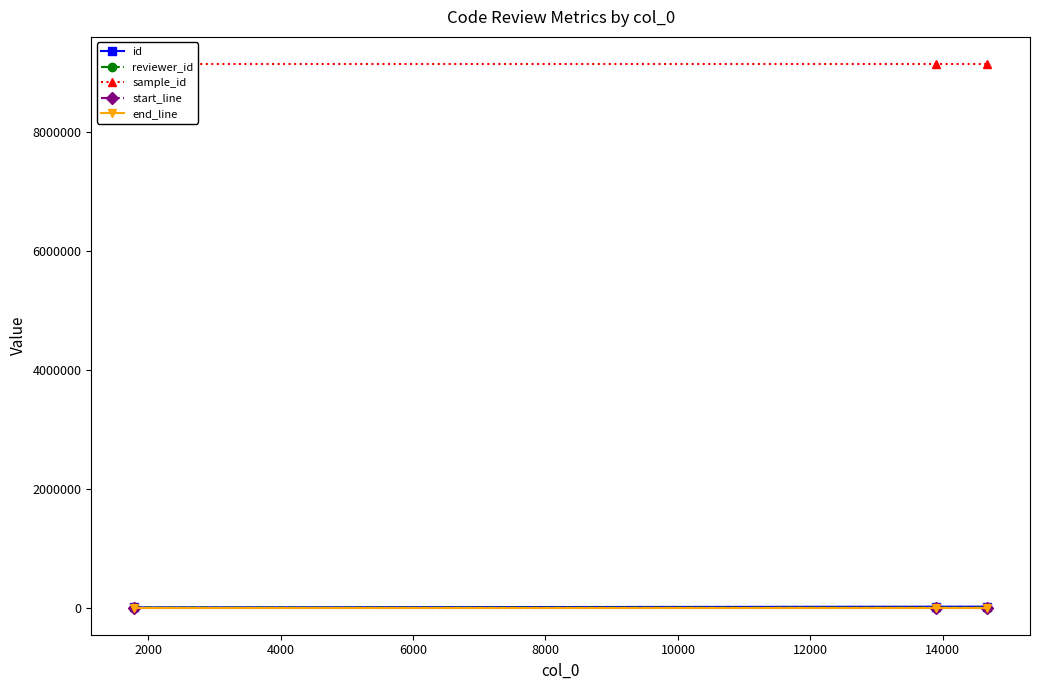

What is the total value across all series at 4000?

9159894